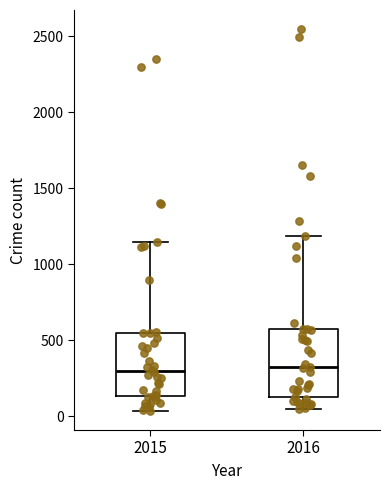

Where does the lower whisker of the box at x = 2016 end on the y-axis? The values are not printed on the chart, so give them approximately, as read against the axis.

50